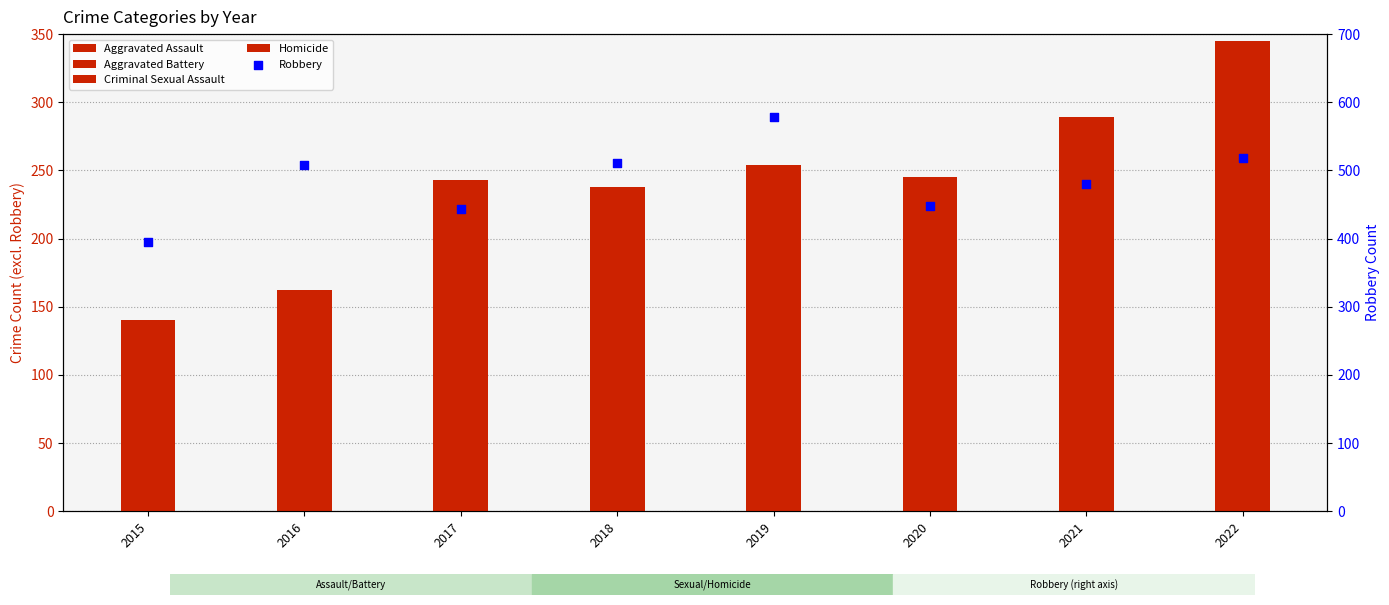

Which series has the largest total across all categories?

Robbery